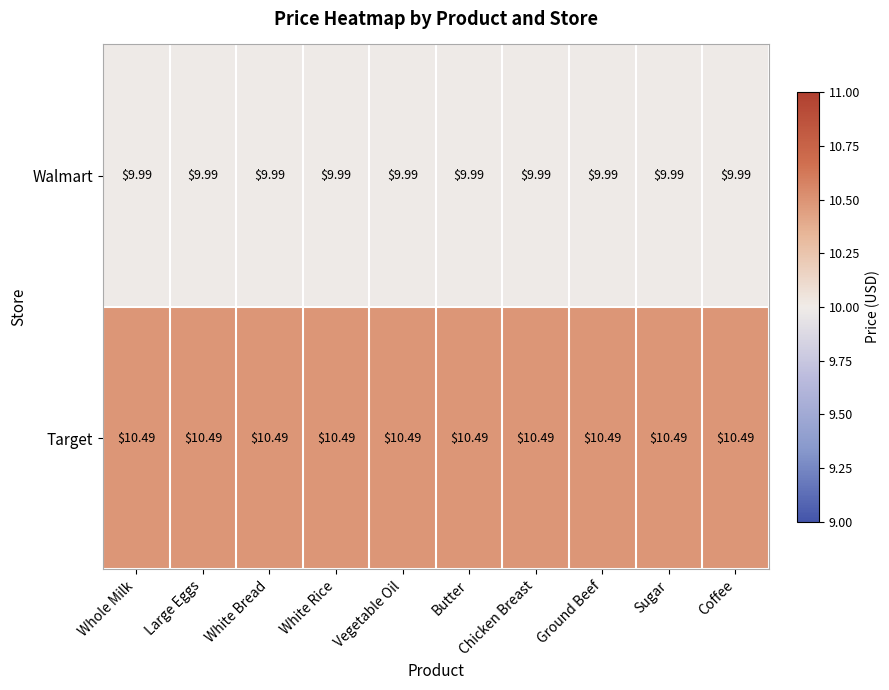

Which series has the largest total across all categories?

Target